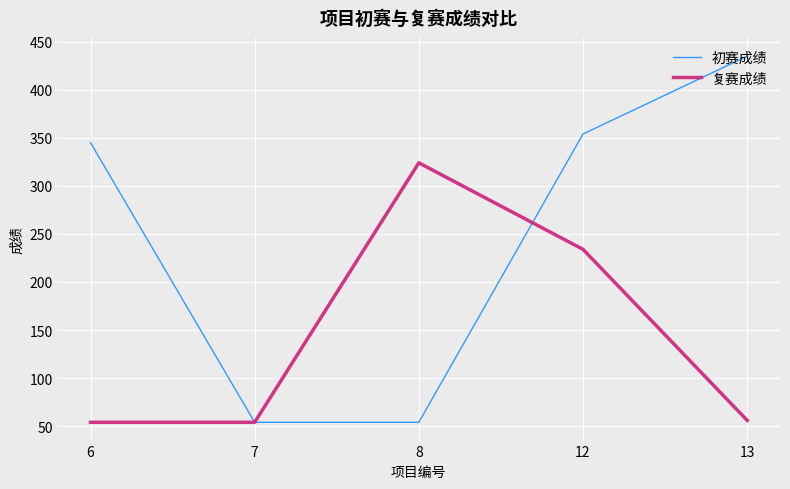

Which series has the largest total across all categories?

初赛成绩